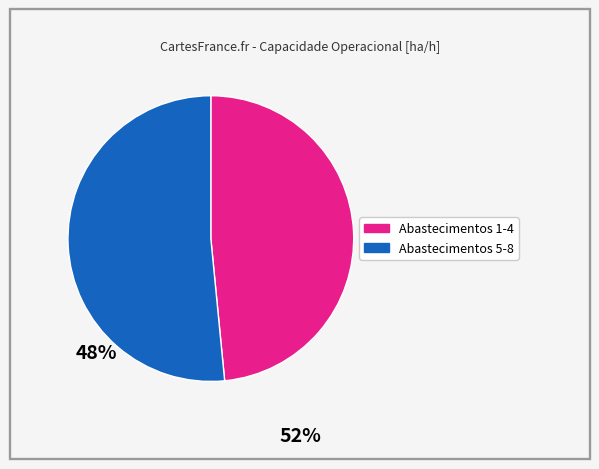

Combined, do Abastecimentos 5-8 and Abastecimentos 1-4 account for over 50%?

Yes